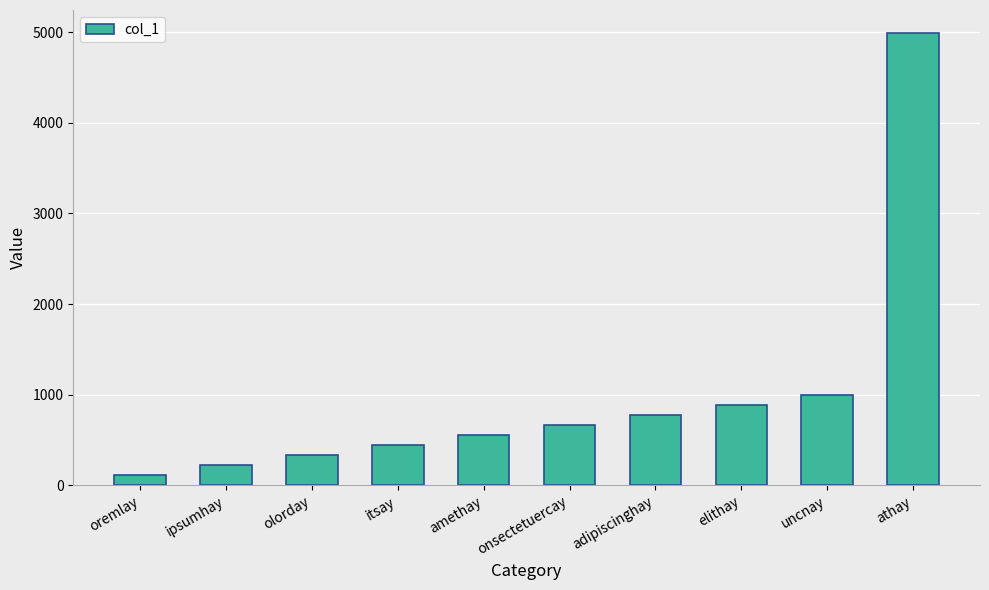

How many data points are less than 666?

5